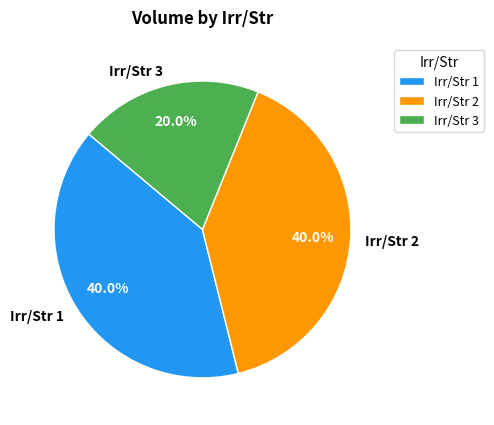

Do Irr/Str 1 and Irr/Str 3 together represent more than half of the pie?

Yes